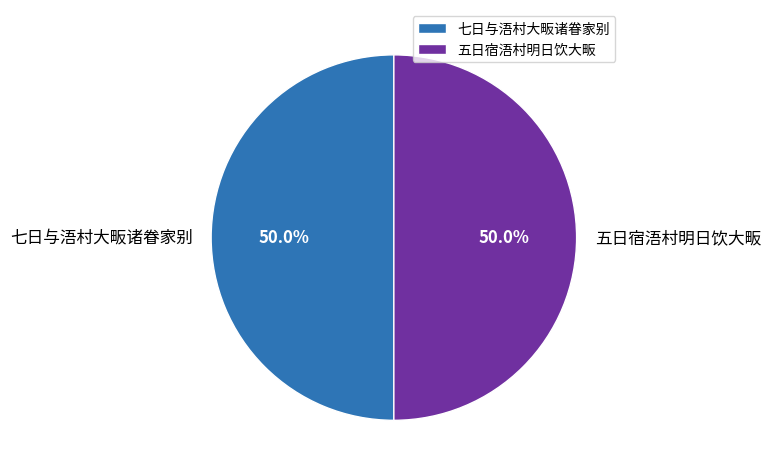

What percentage is NOT represented by 七日与浯村大畈诸眷家别?

50.0%